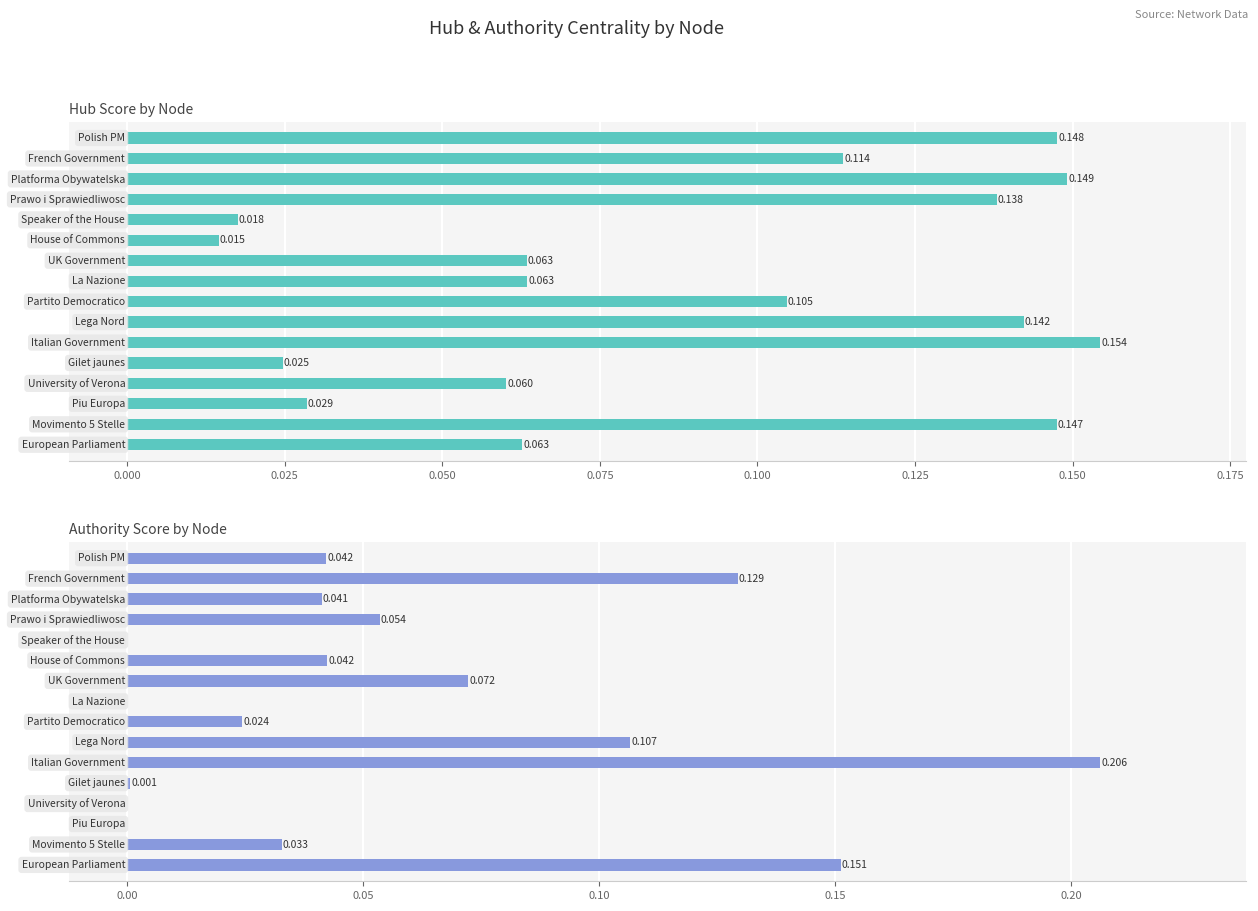

How many categories are shown in the chart?

16